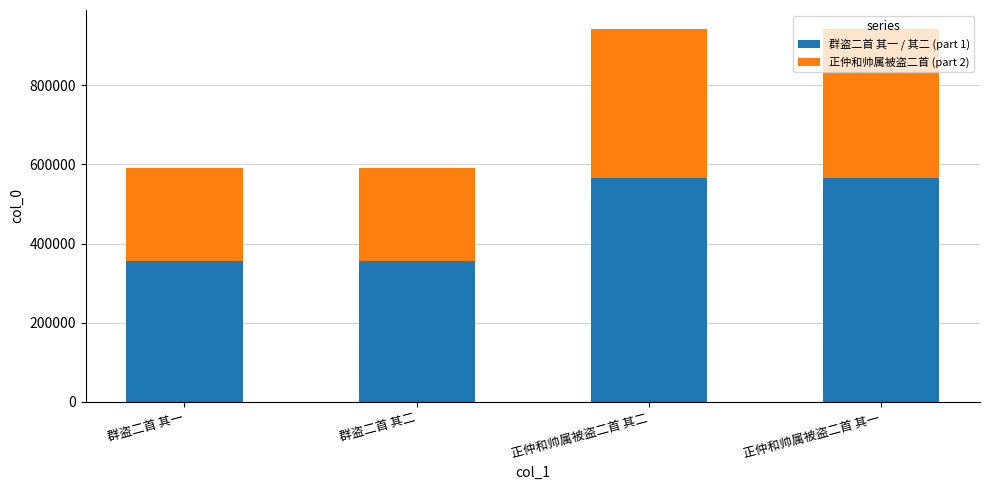

Is it true that 群盗二首 其一 / 其二 (part 1) equals 354820.8 at 群盗二首 其二?

True